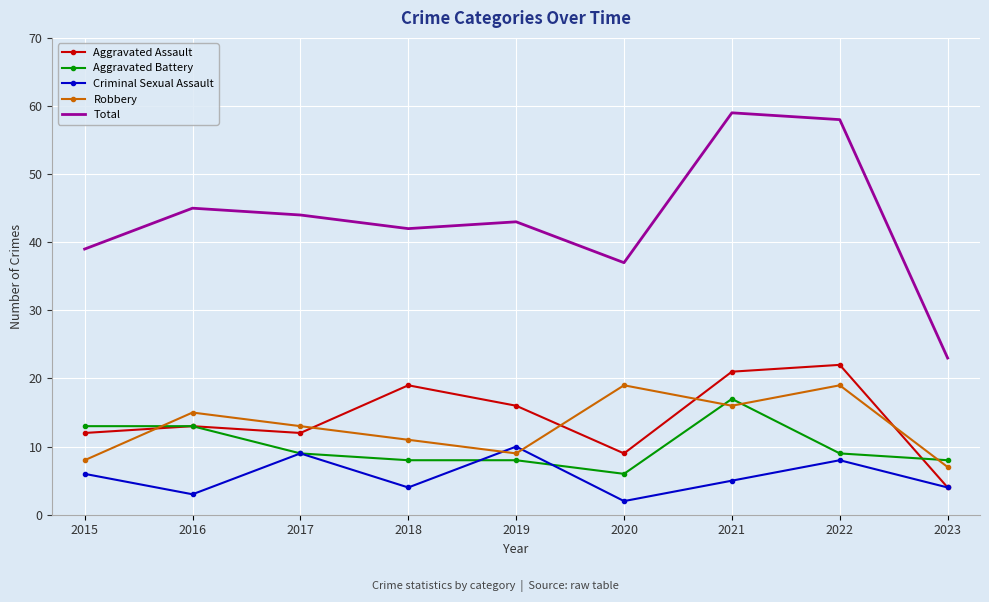

Which series has the widest spread of values?

Total